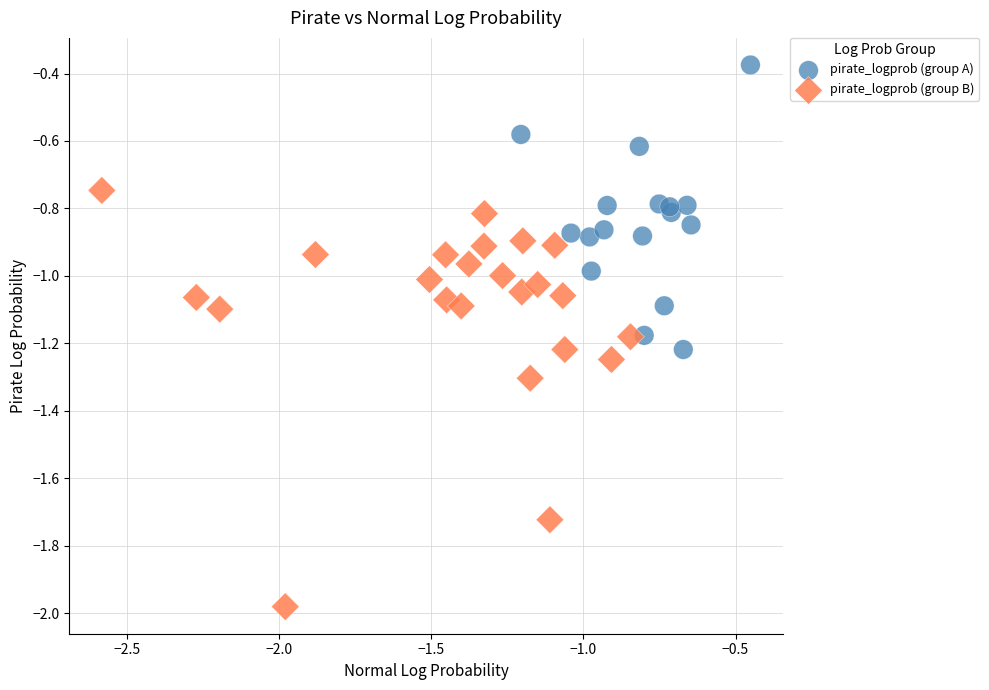

Which series has the widest spread of Y values?

pirate_logprob (group B)